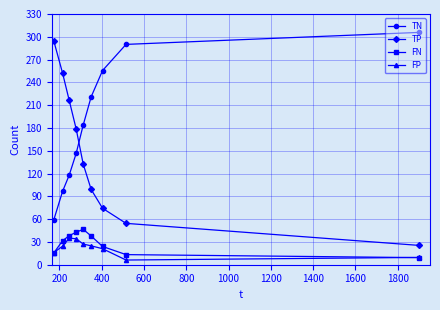

True or false: FP has more than 0 points higher than both neighbors.

True